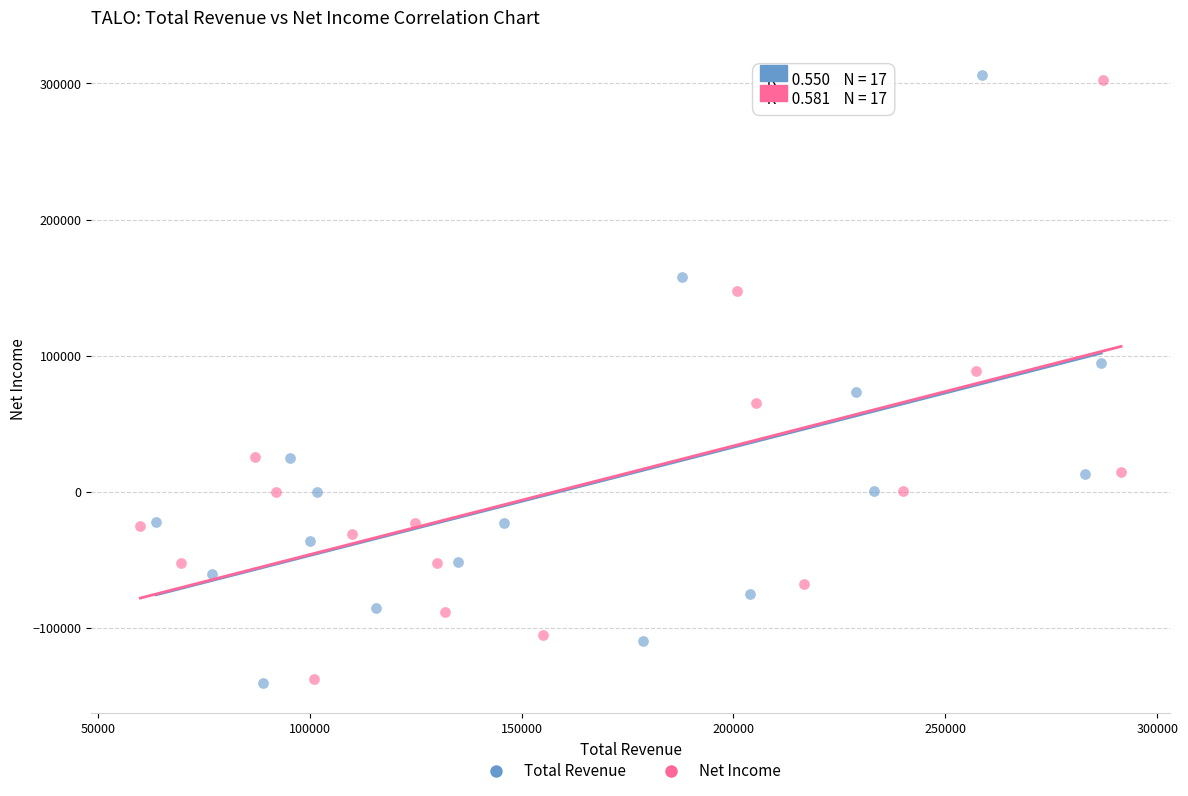

Which series contains the highest Y value?

Total Revenue